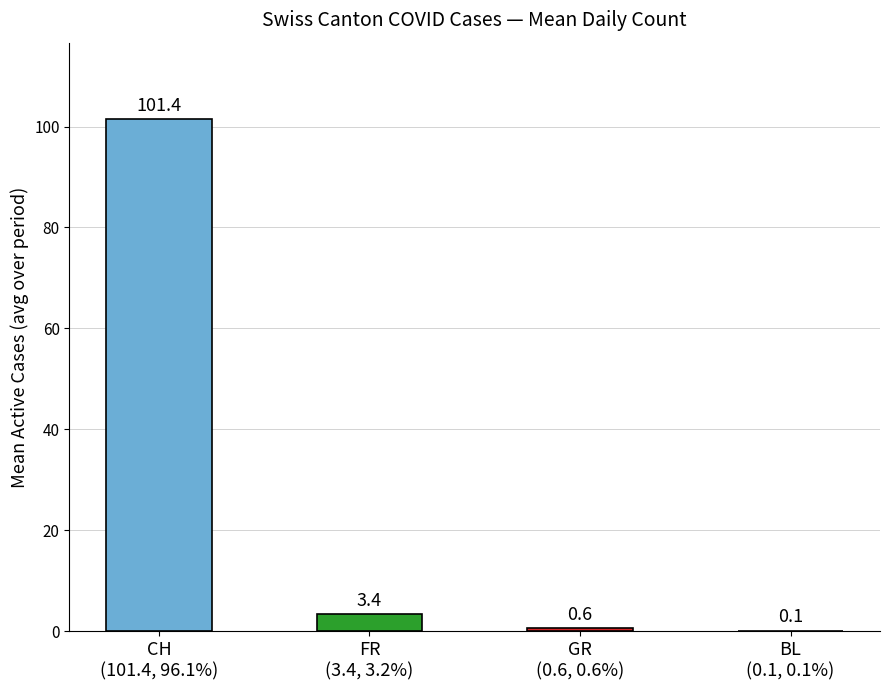

What is the sum of all values?

105.5